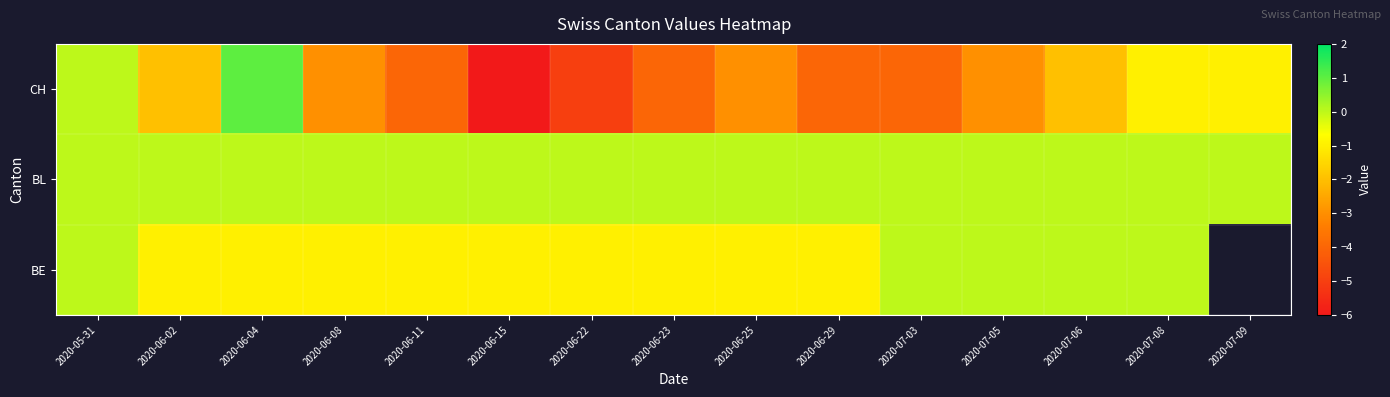

How many data points does each series have?

15